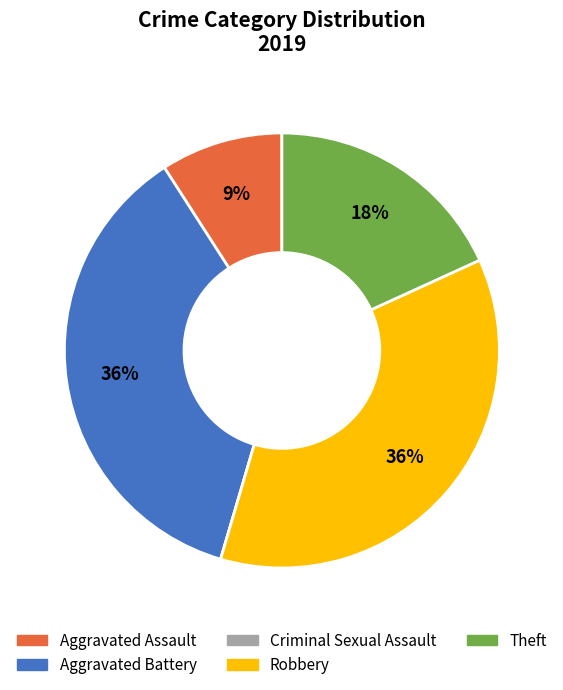

The Aggravated Battery slice represents 36% of the pie. True or false?

True